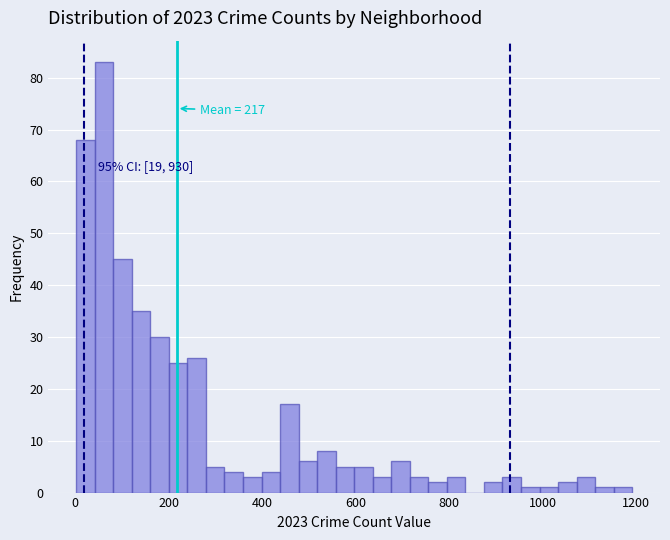

Read against the x-axis, roughly where is the centre of the tallest bar?

60